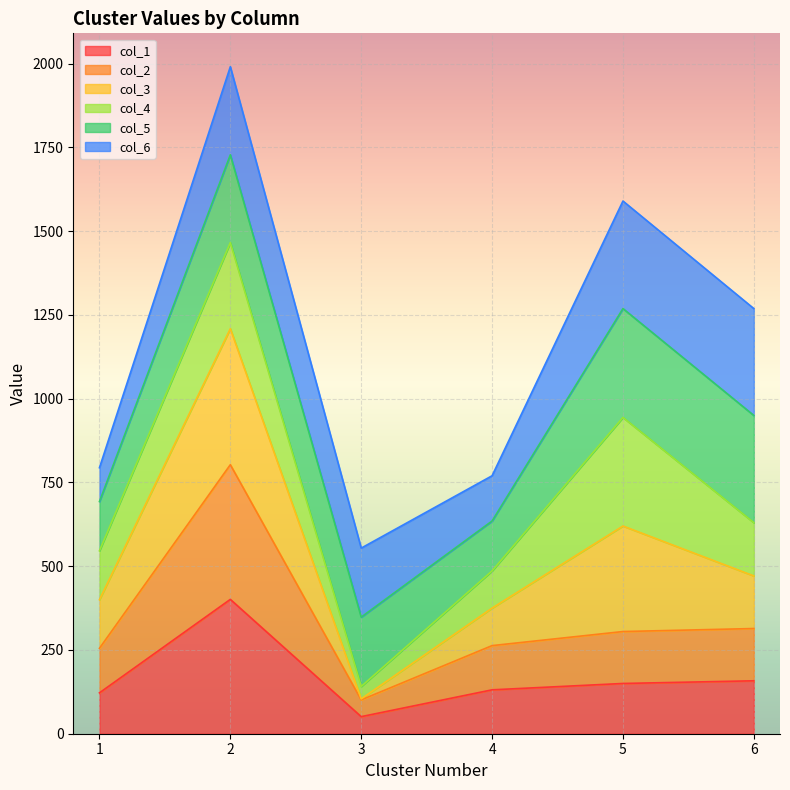

What are all the series names shown in the legend?

col_1, col_2, col_3, col_4, col_5, col_6